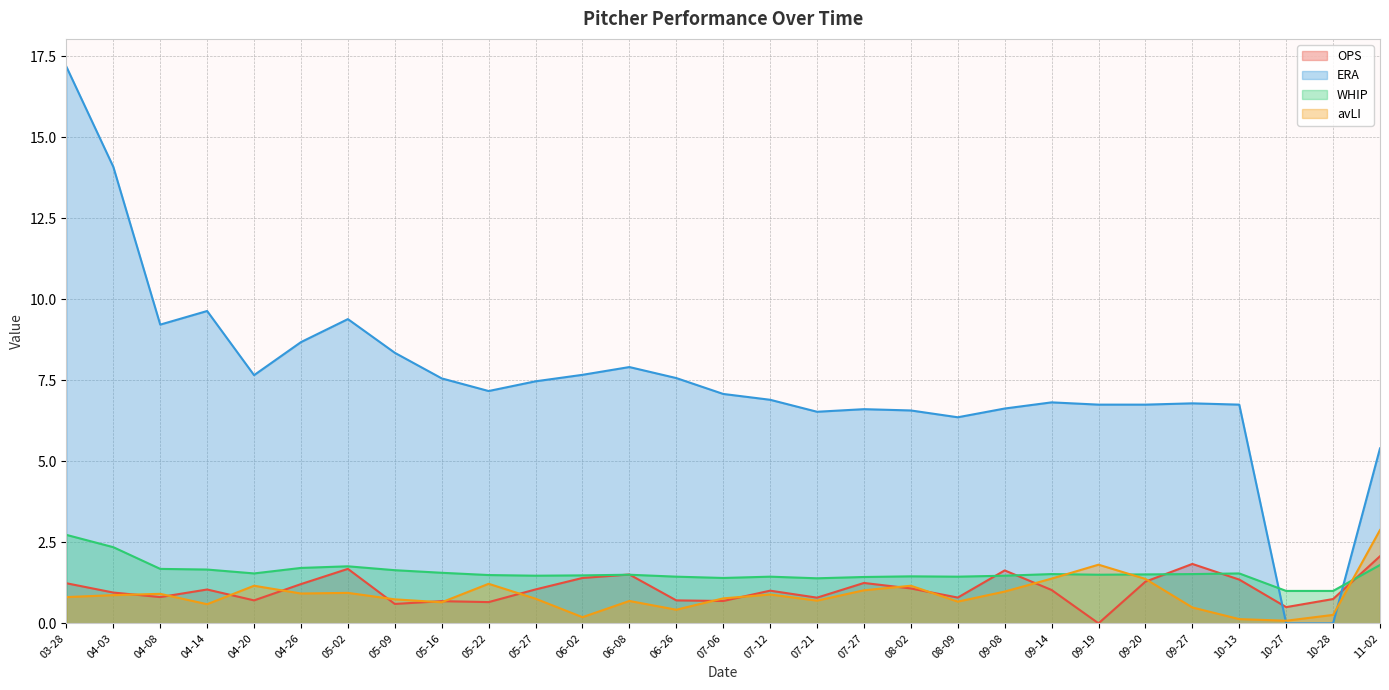

What is the label of the 21st point from the right?

05-16